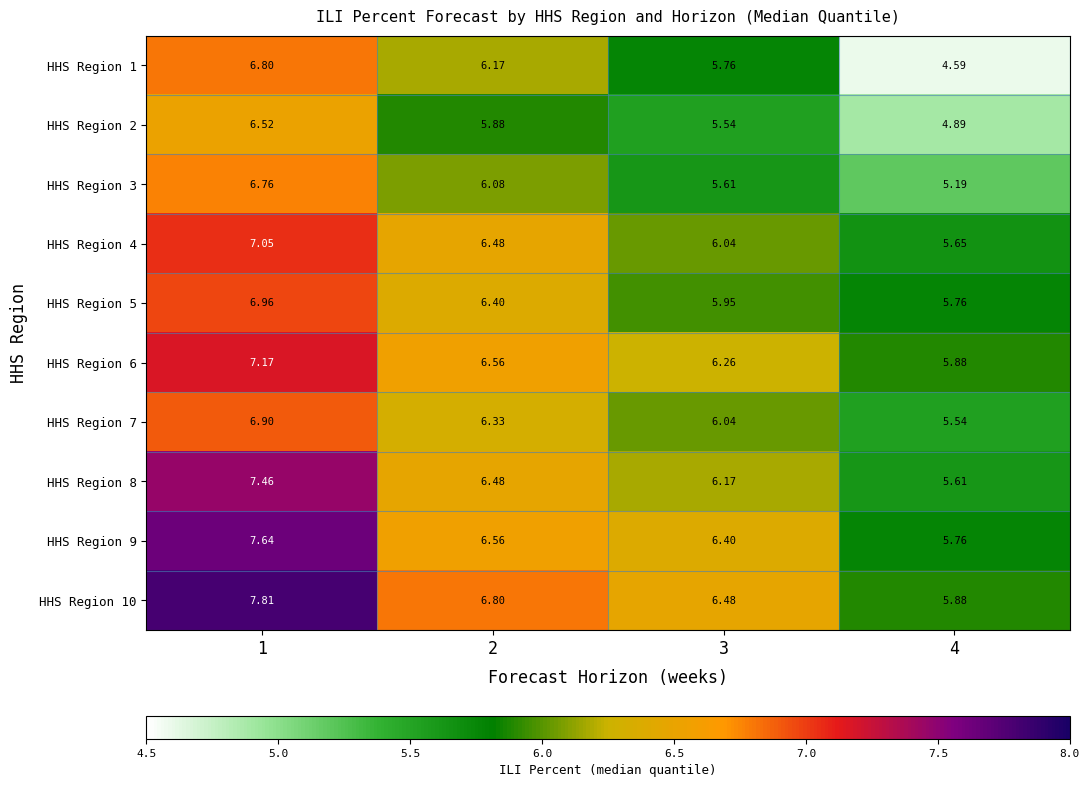

Is the value of HHS Region 2 at 2 greater than the value of HHS Region 5 at 1?

No